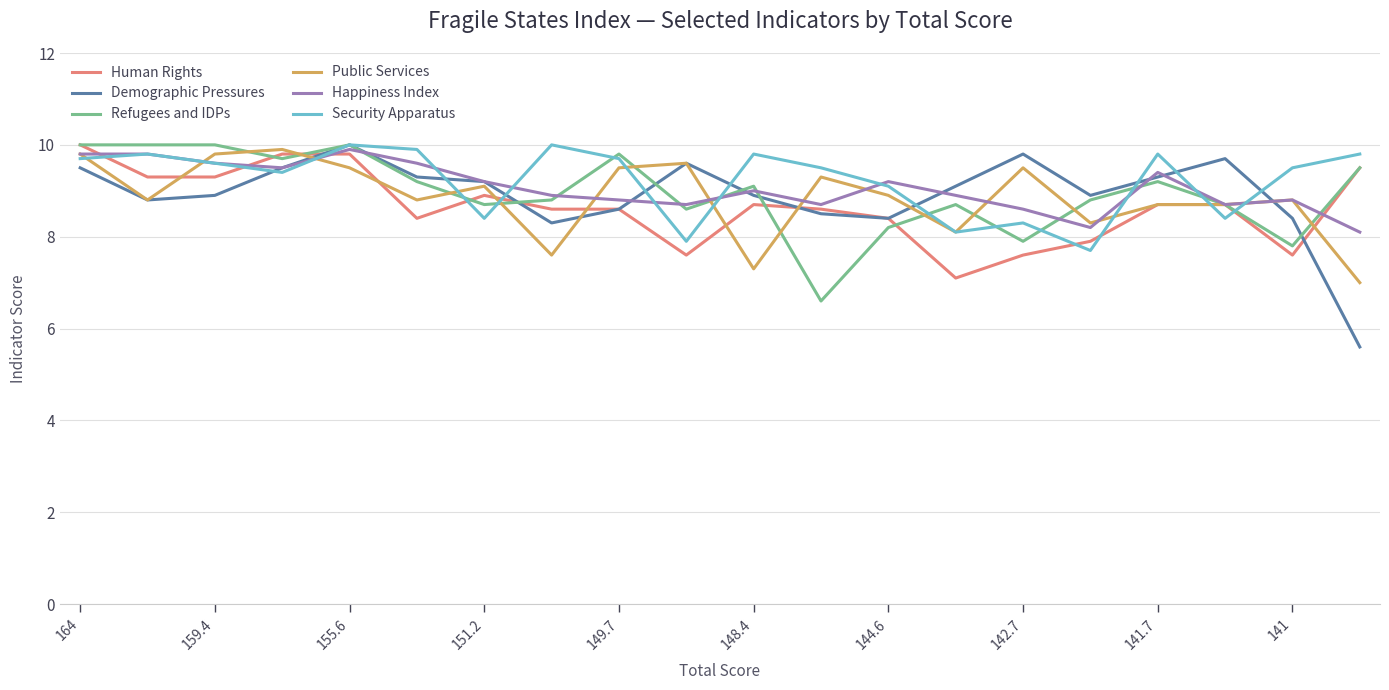

Which series has the largest range (max minus min)?

Demographic Pressures